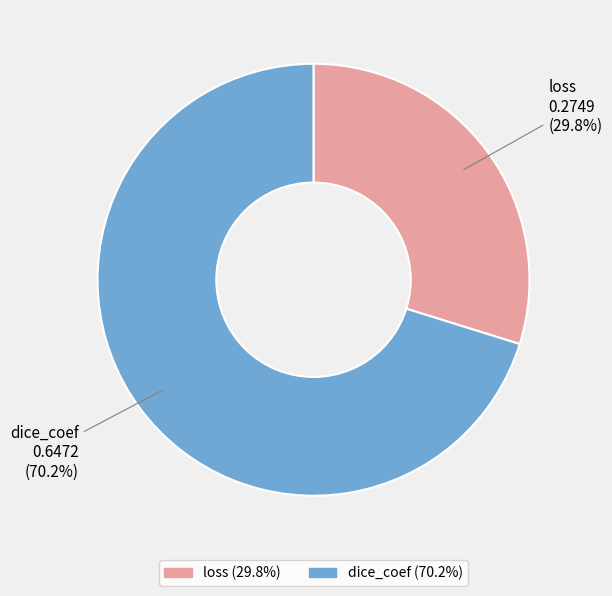

Which category has the smallest portion of the pie?

loss